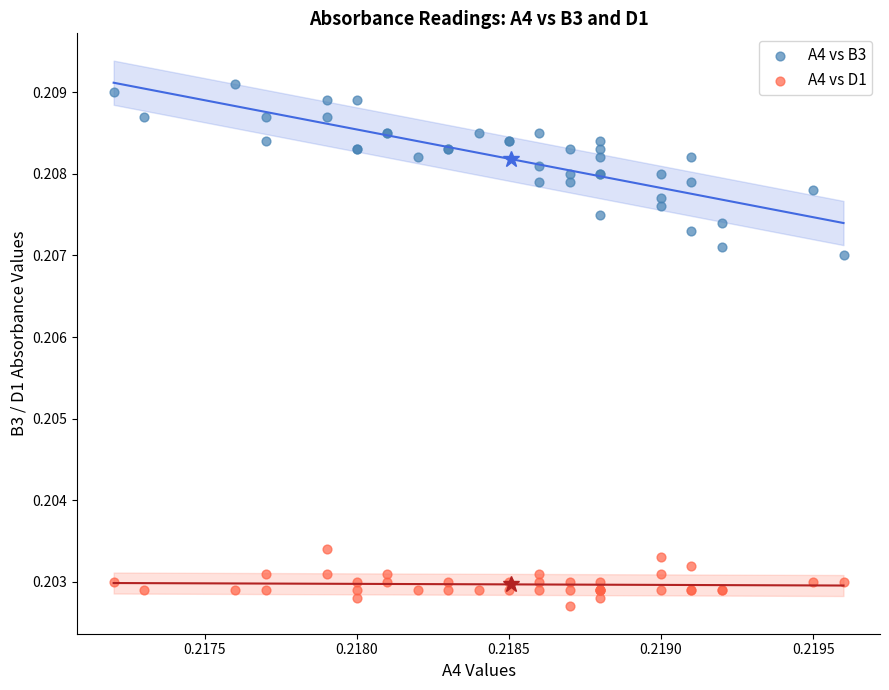

Which series has the largest Y range (max minus min)?

A4 vs B3